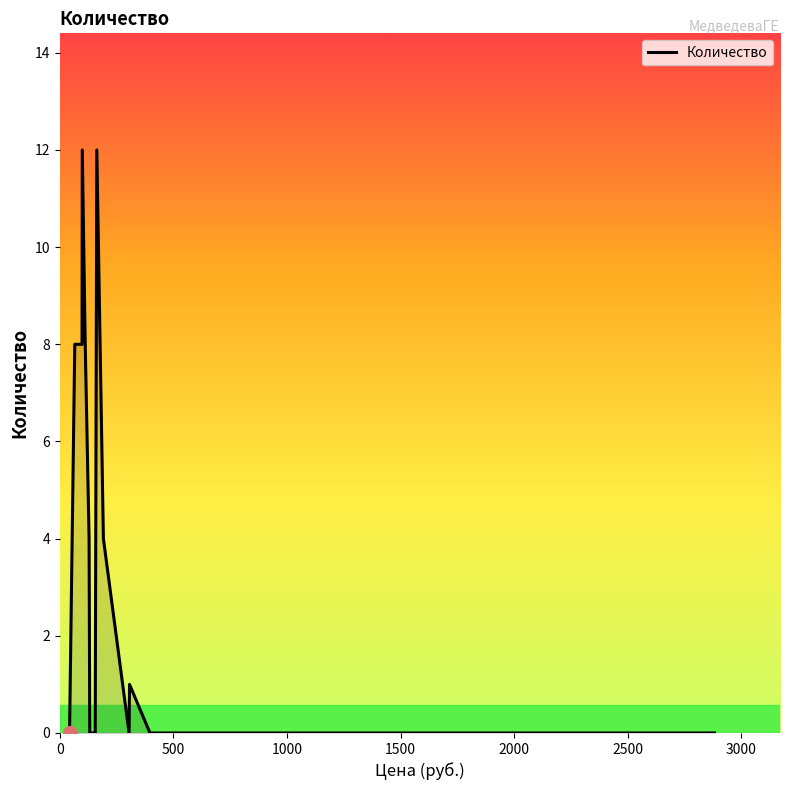

What is the greatest value displayed?

12